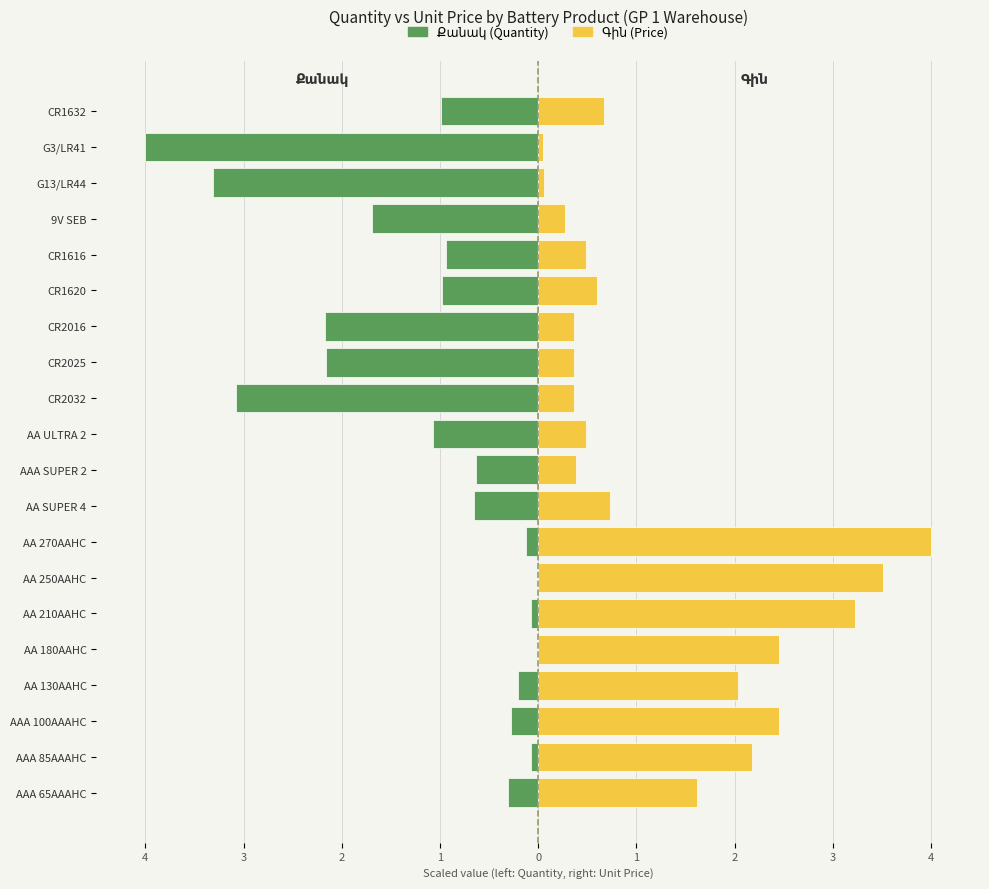

How many bars are there in each group?

2